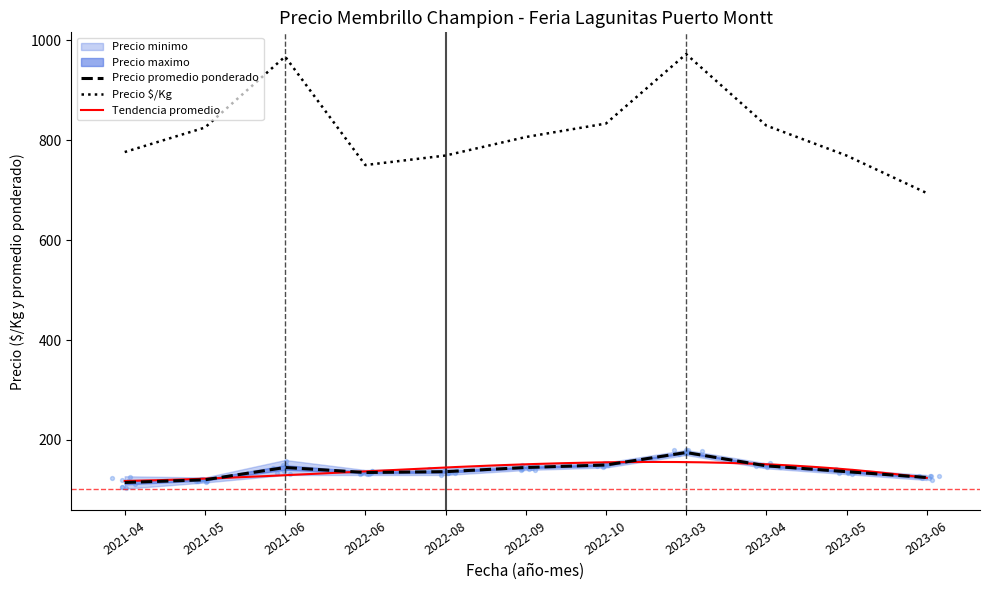

What is the total value across all series at 2022-09?

951.0